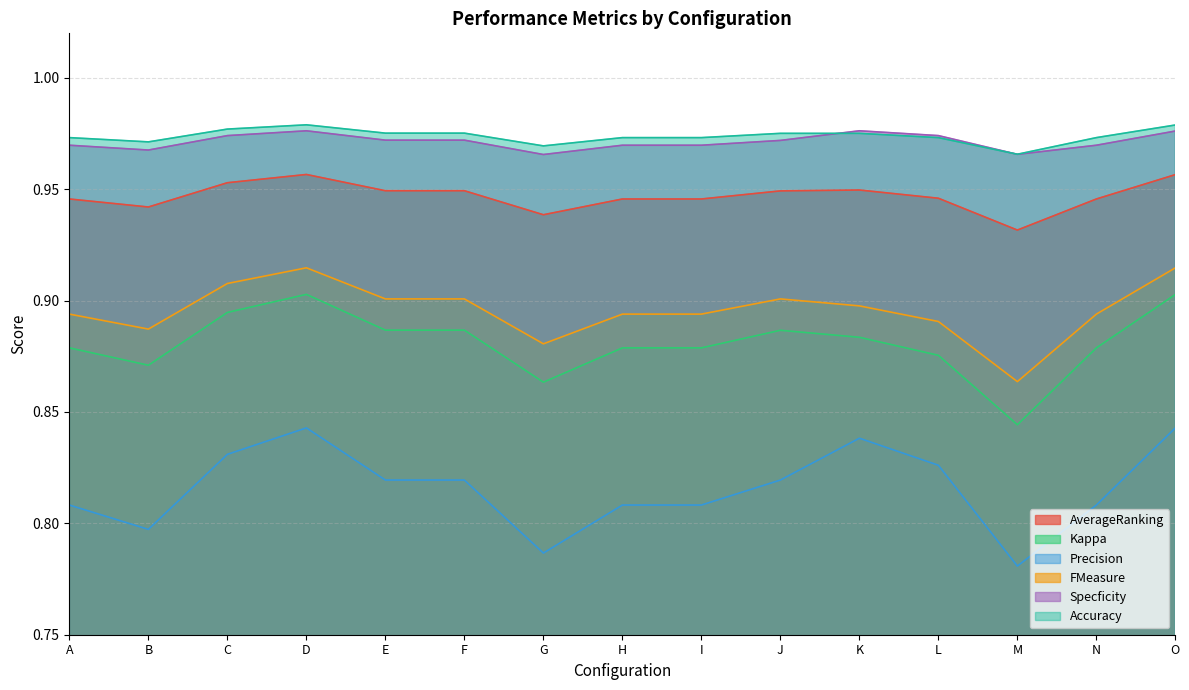

How many series are shown in this chart?

6